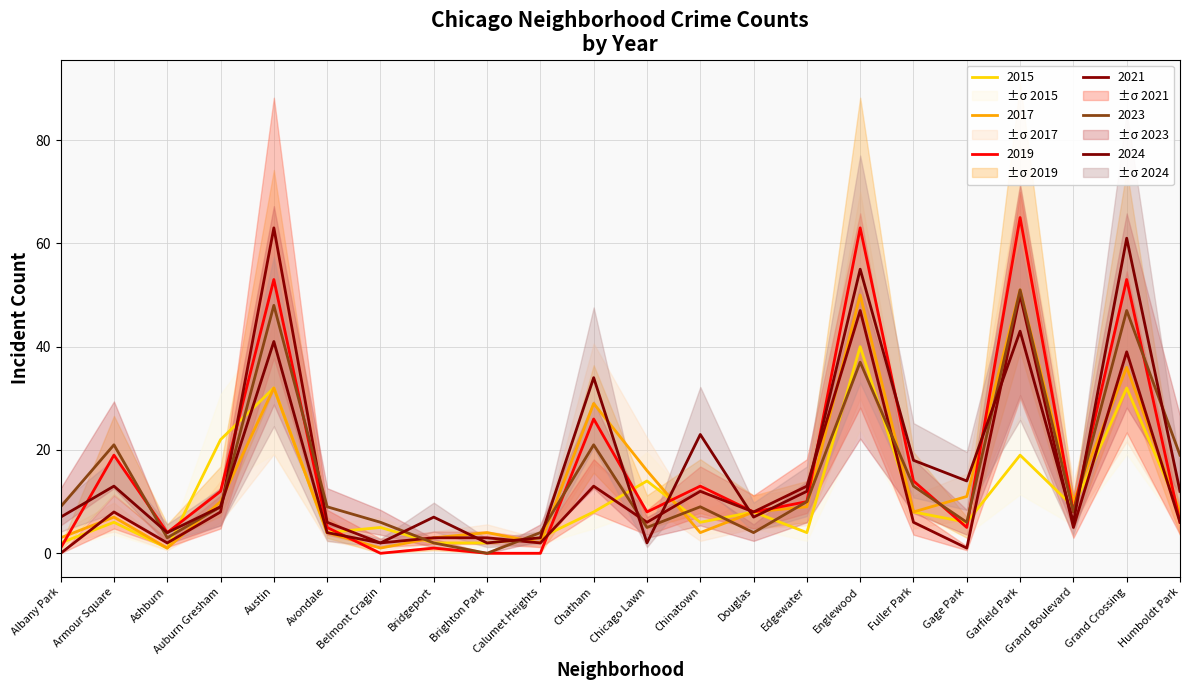

At which category is the sum across all series the highest?

Englewood